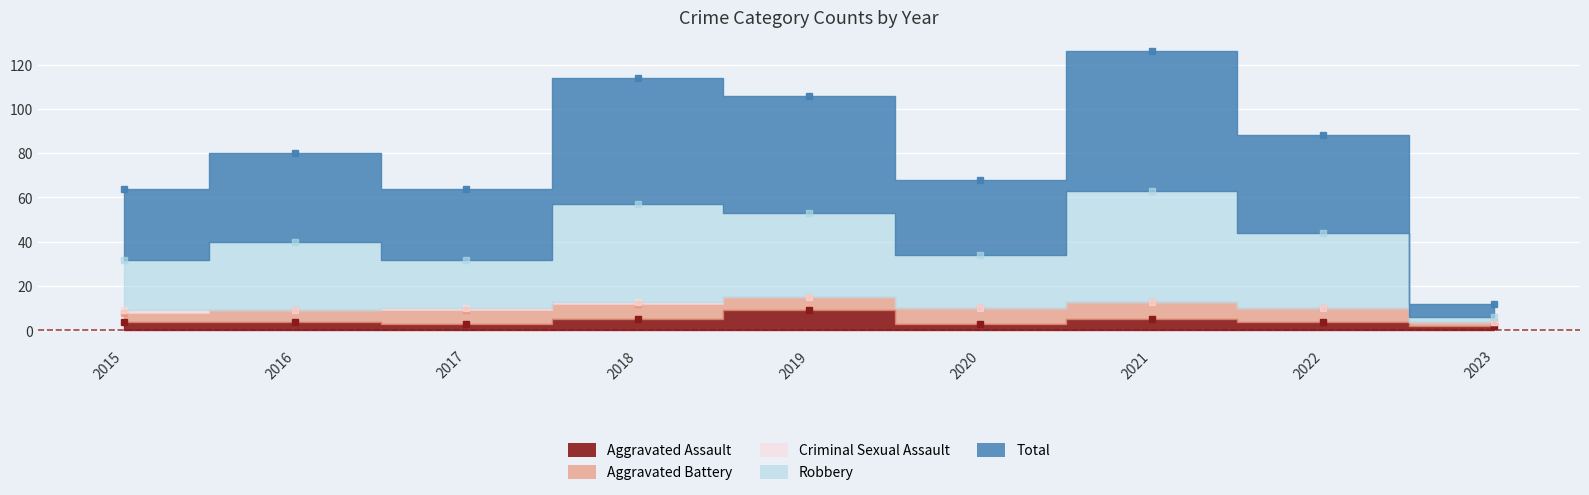

True or false: Criminal Sexual Assault has more than 2 points higher than both neighbors.

False